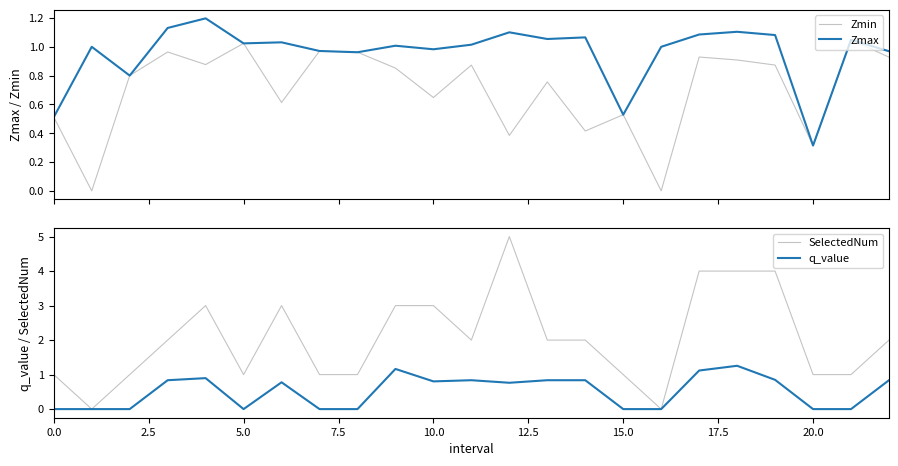

Which series has the widest spread of values?

SelectedNum